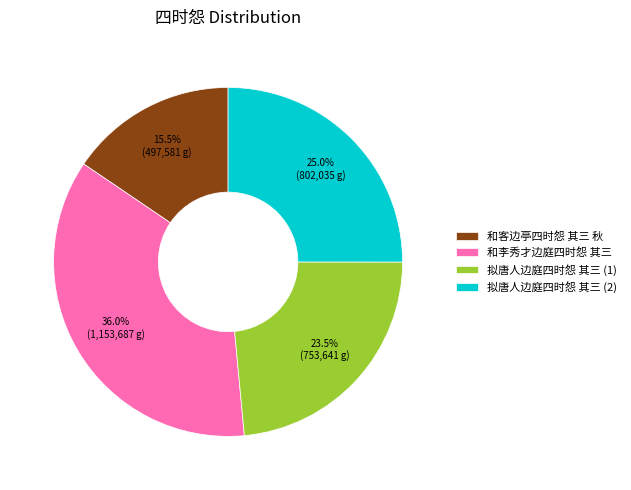

What percentage do 和客边亭四时怨 其三 秋 and 拟唐人边庭四时怨 其三 (1) together represent?

39.0%